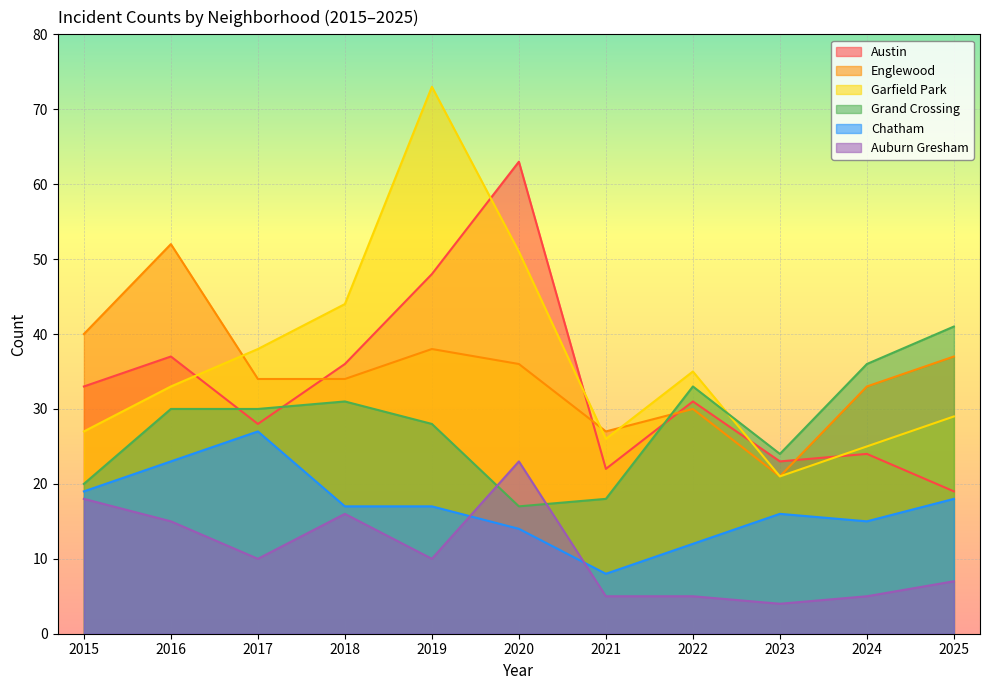

What is the difference between the second highest and minimum values in the Garfield Park series?

30